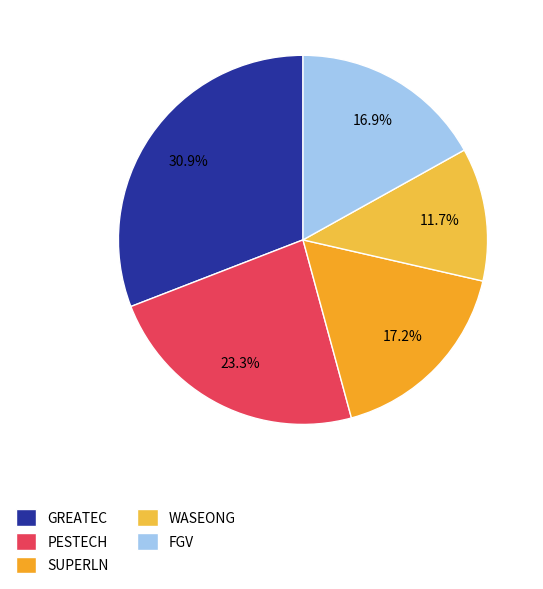

True or false: GREATEC accounts for 44% of the total.

False